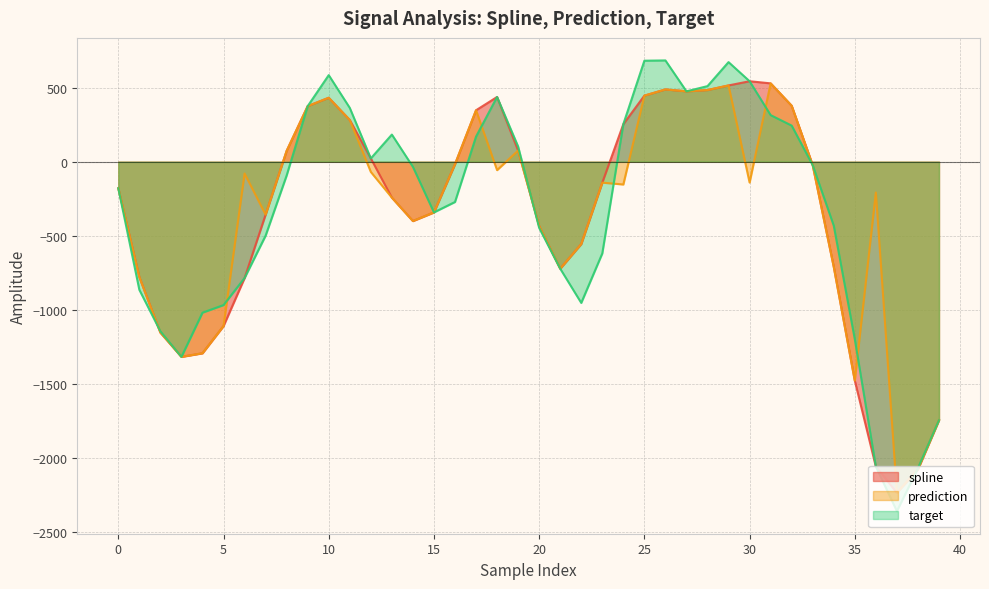

Does the chart display data point markers on the line(s)?

No